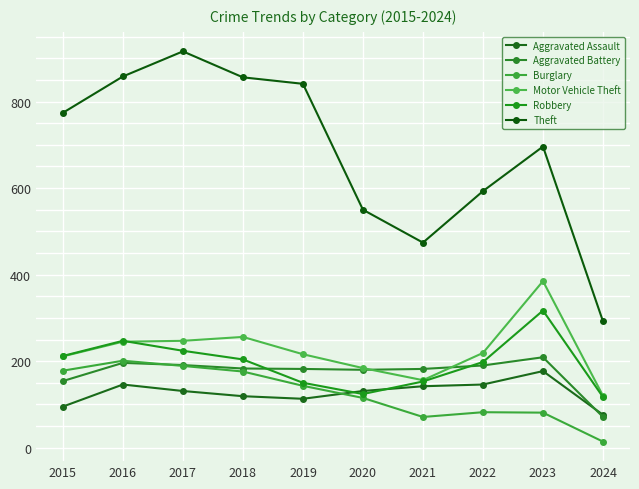

What is the value of the Theft point at the 2nd from the left?

858